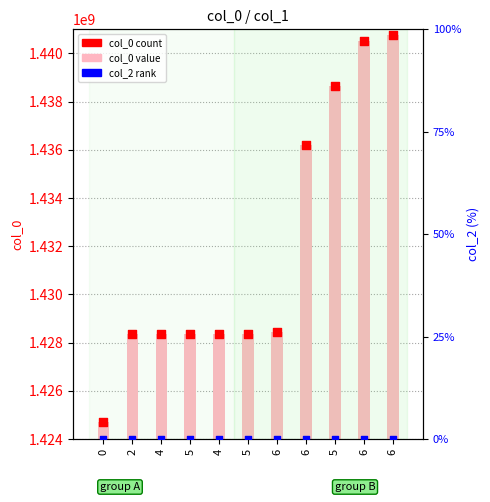

What are all the series names shown in the legend?

col_0 (value), col_0 (count), col_2 (rank)